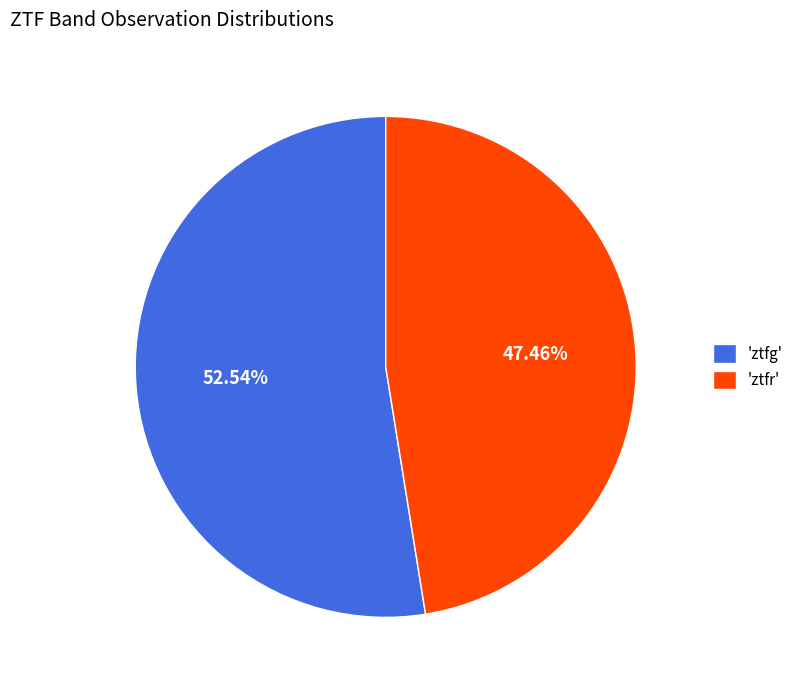

Which category has the smallest portion of the pie?

'ztfr'